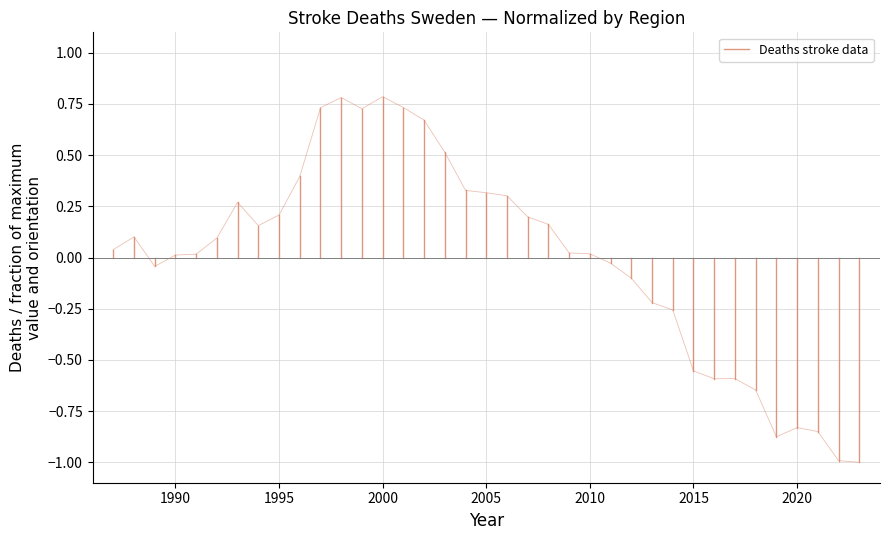

Is this an area chart (filled region under the line)?

No